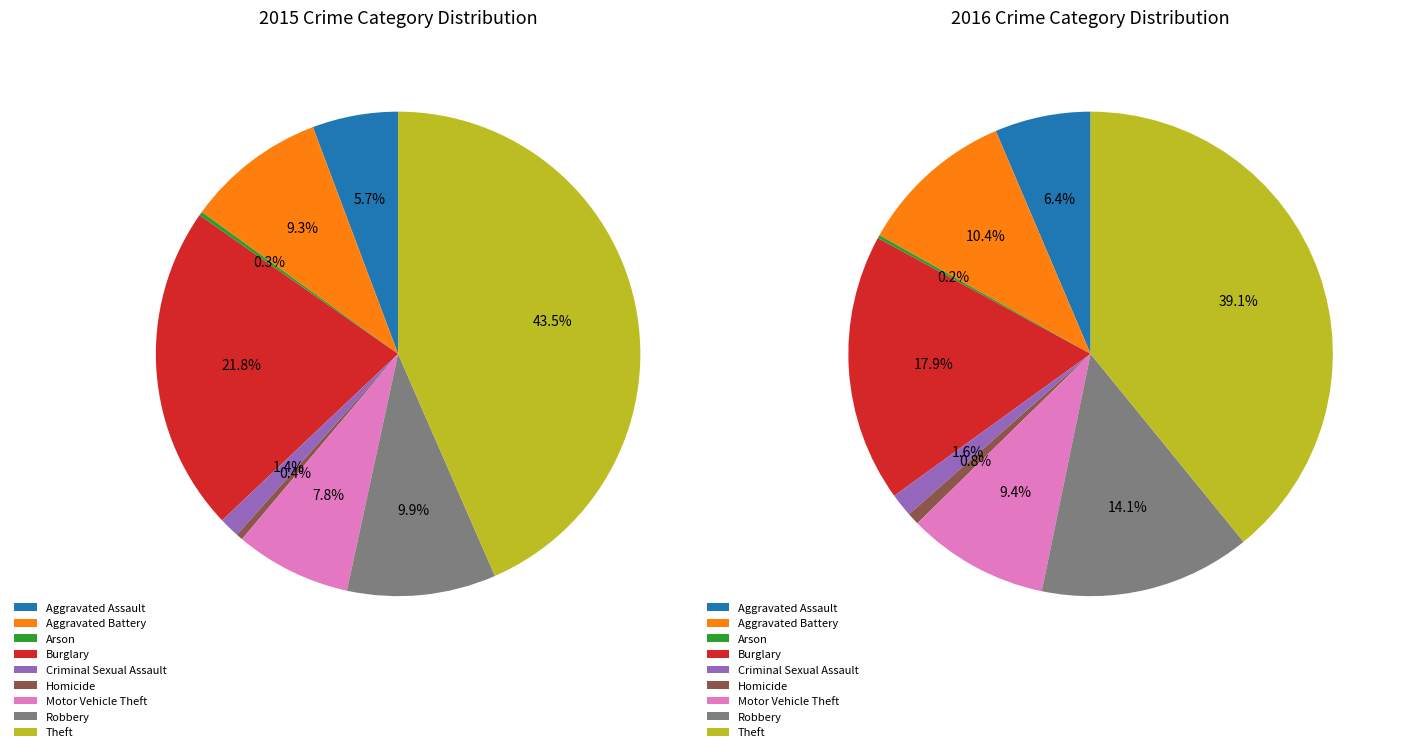

Count the number of slices in the pie.

9